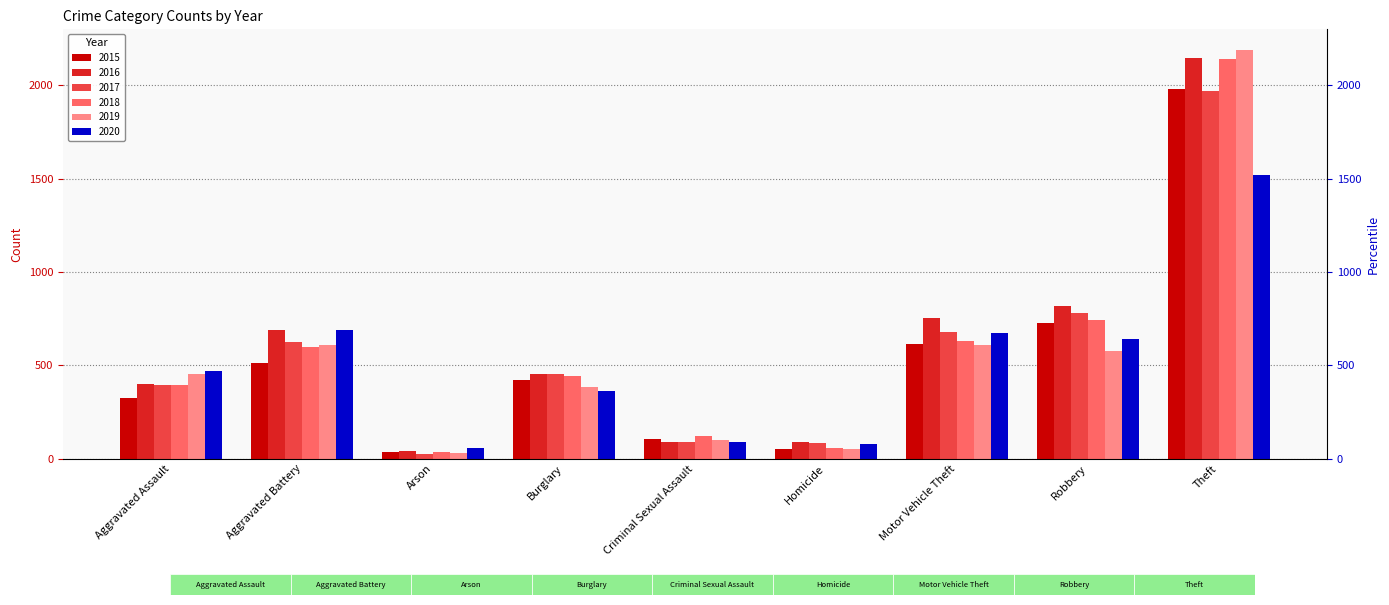

What is the total value across all series at Burglary?

2515